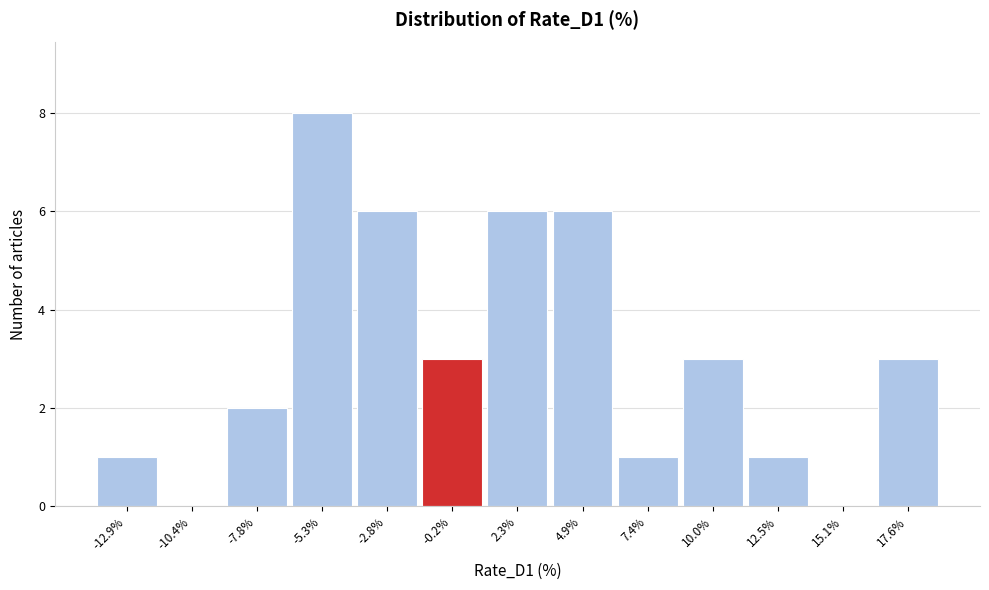

Over which range of the x-axis is the bar tallest?

-6.5 to -4.0